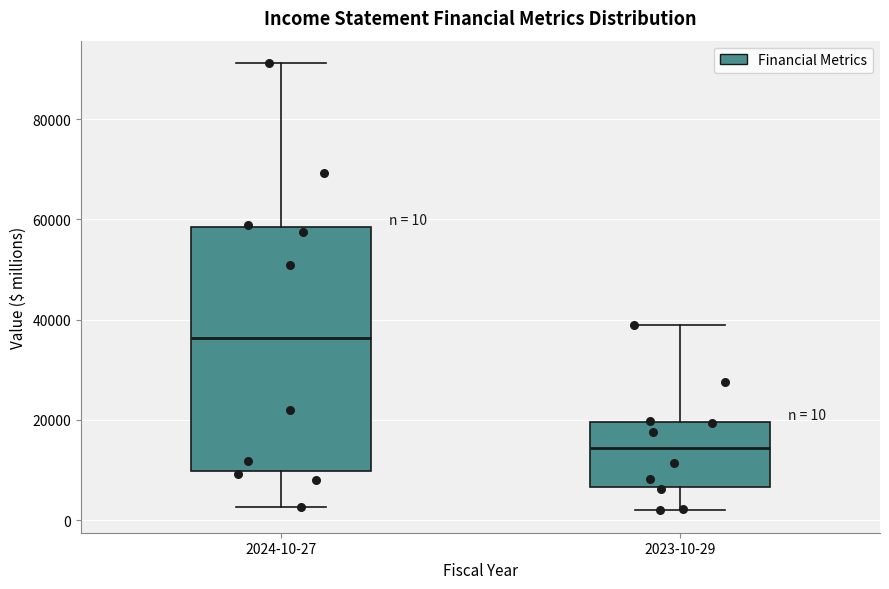

Which box's median line is the highest?

2024-10-27